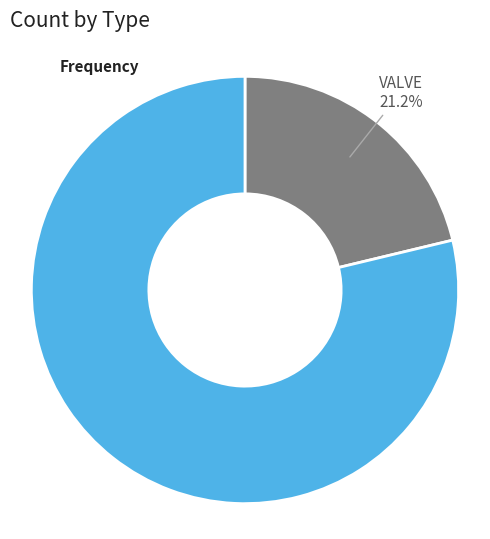

How many slices are in this pie chart?

2